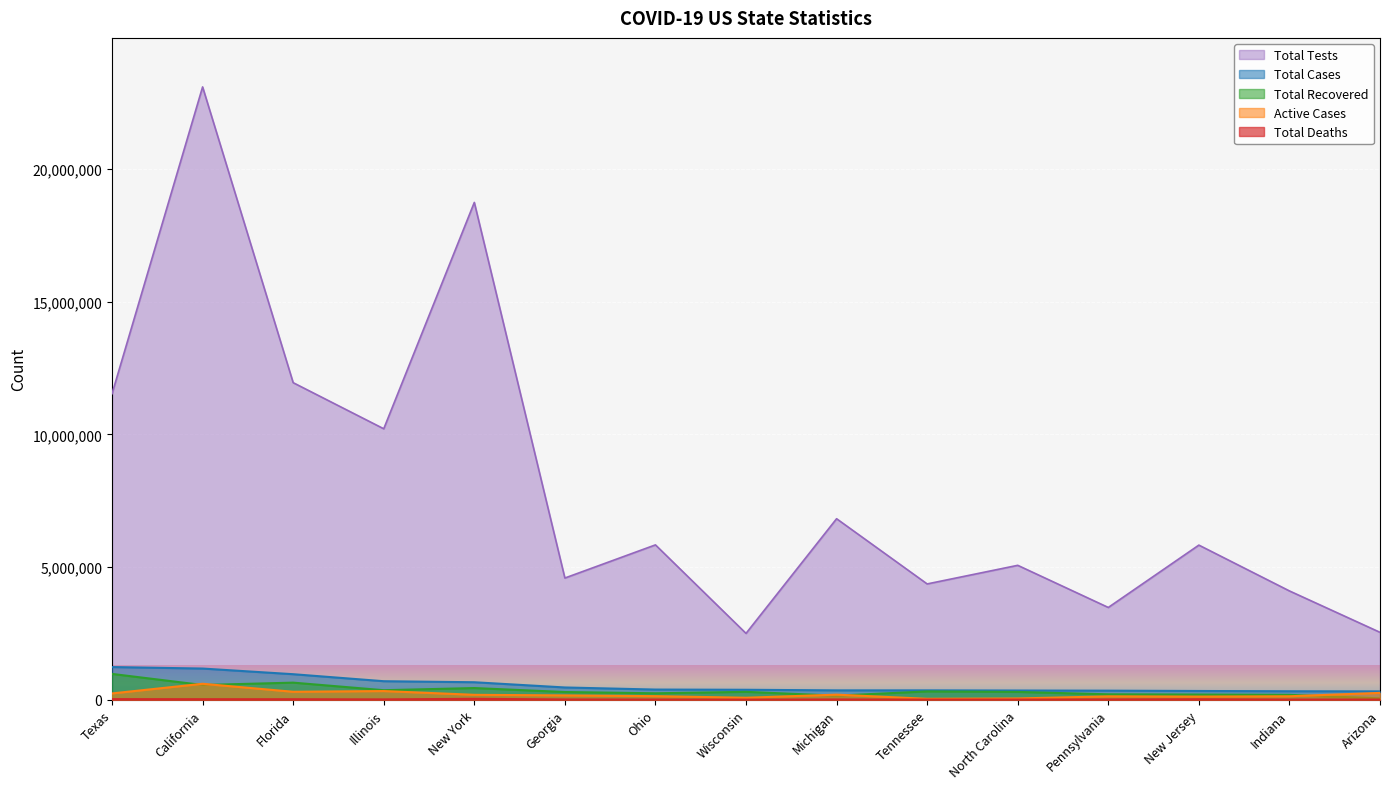

What is the average value of the Active Cases series?

195155